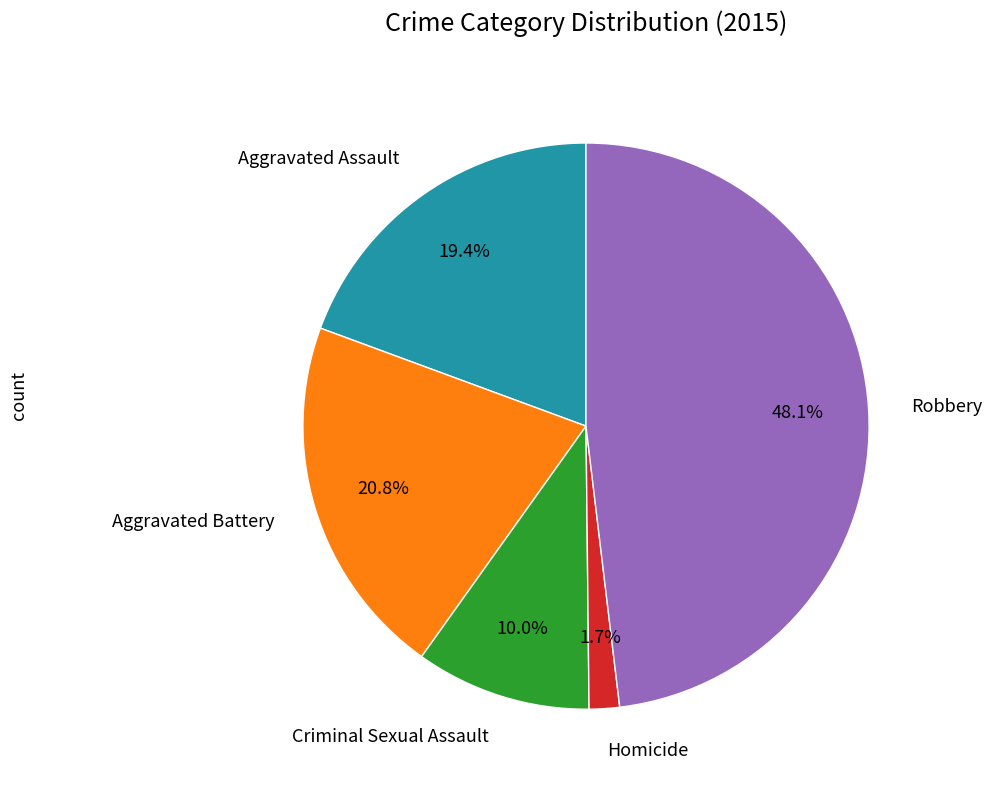

Does any single category account for the majority?

No